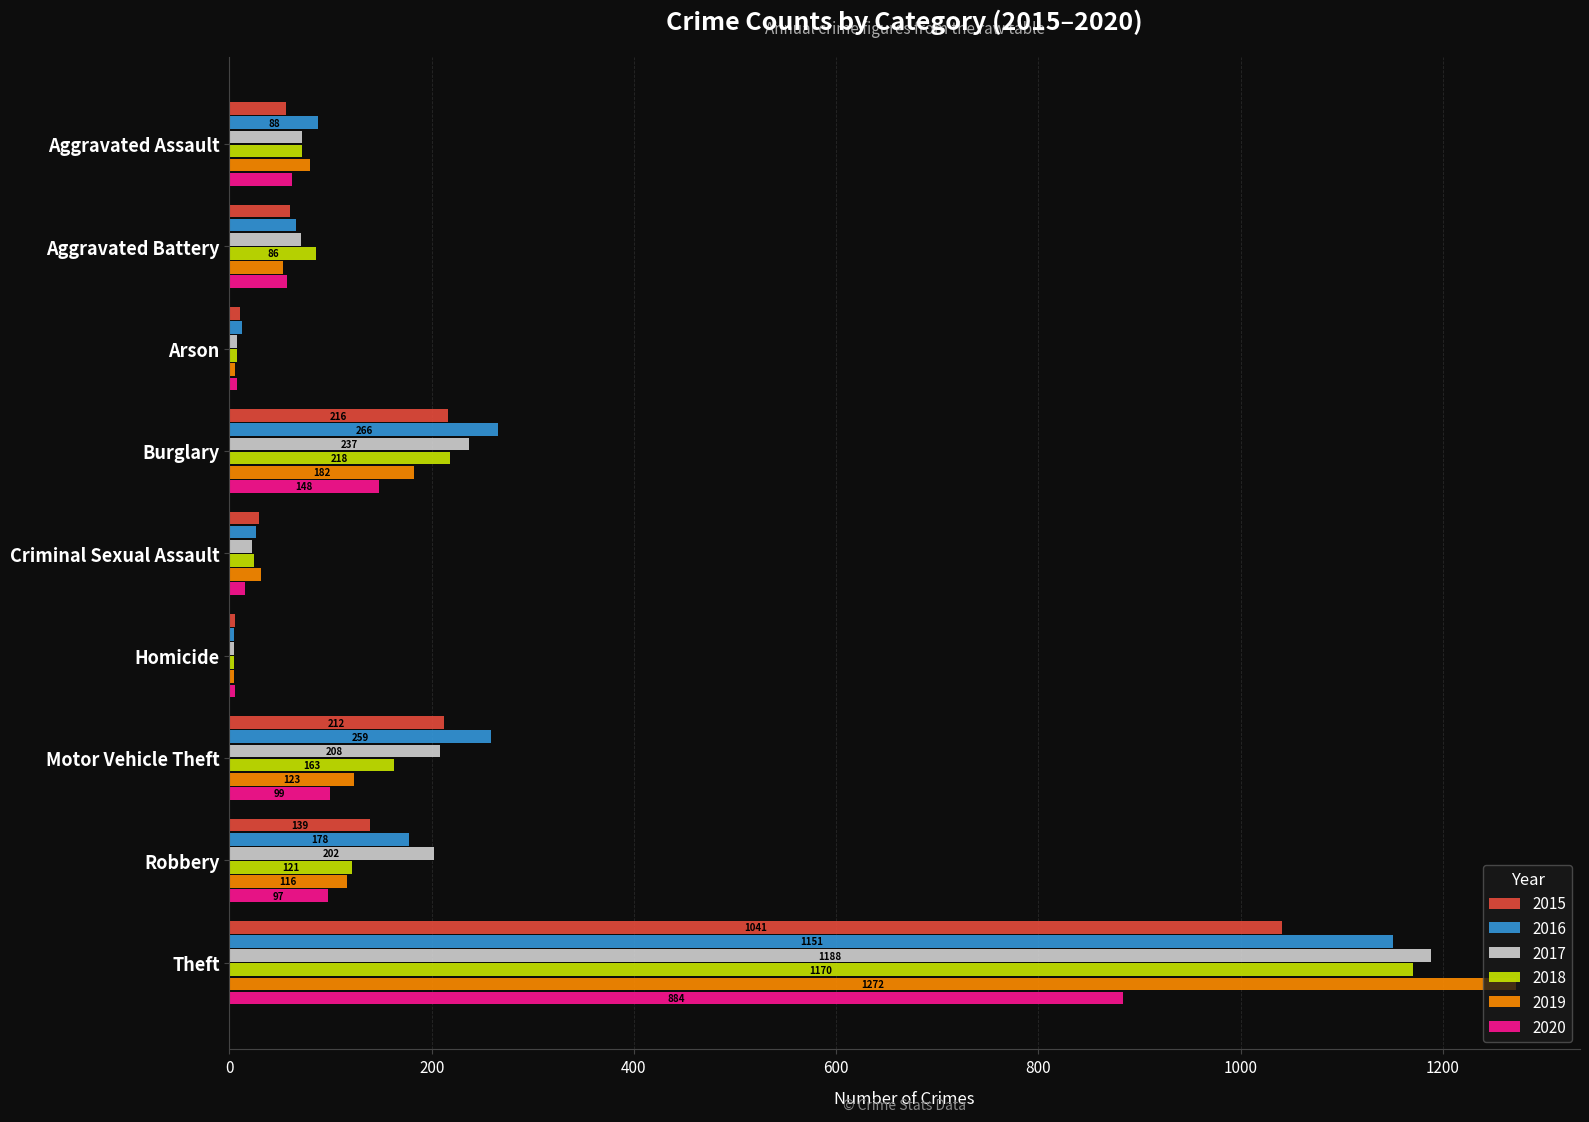

The value of 2016 at Aggravated Assault is 88. True or false?

True